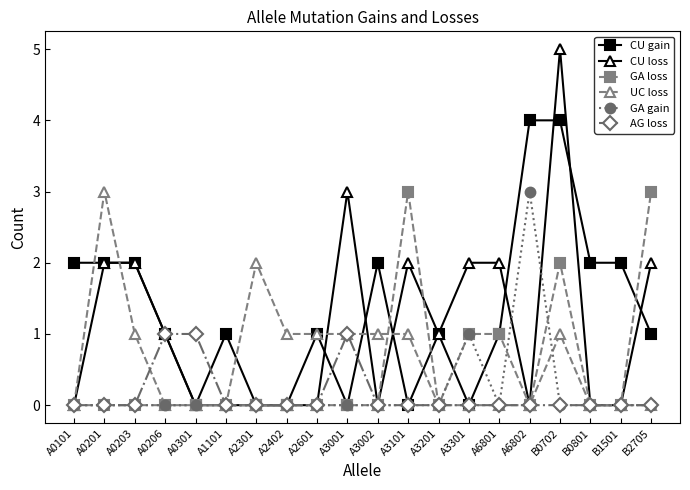

What are all the series names shown in the legend?

CU gain, CU loss, GA loss, UC loss, GA gain, AG loss